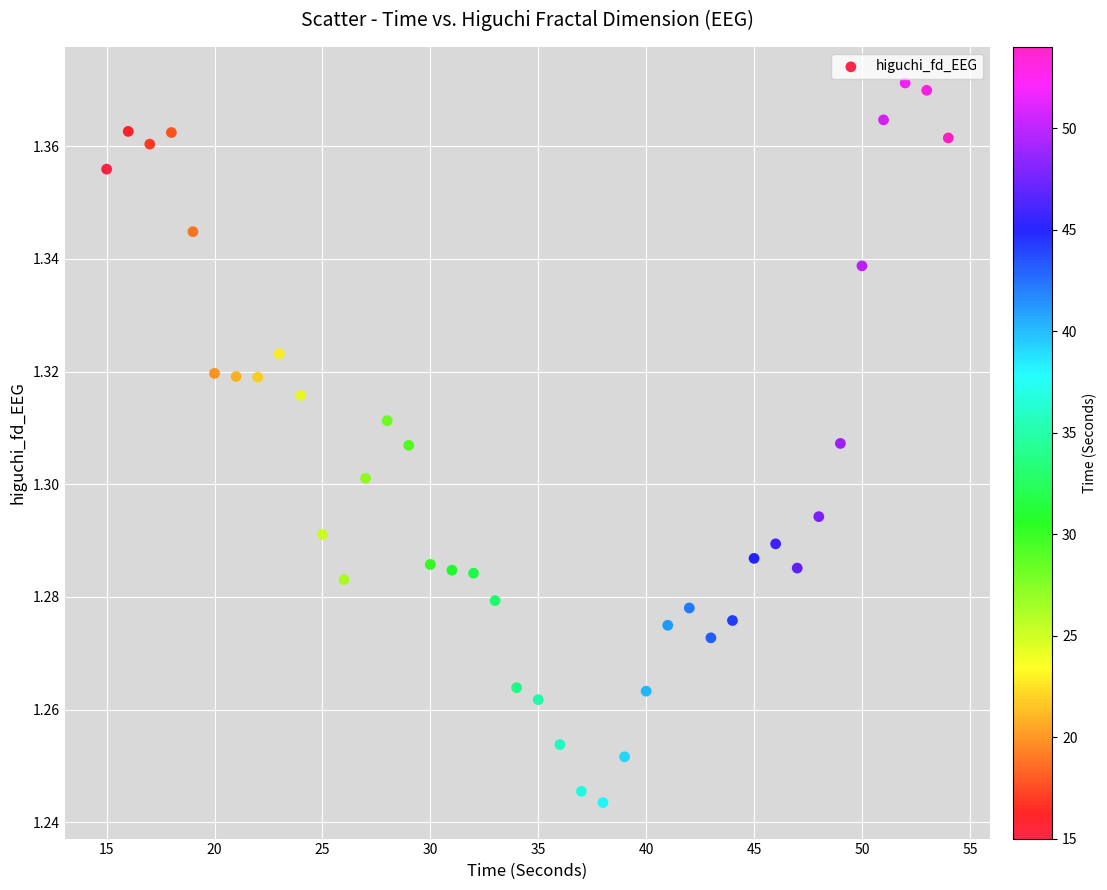

What is the range of X values (max minus min)?

39.0